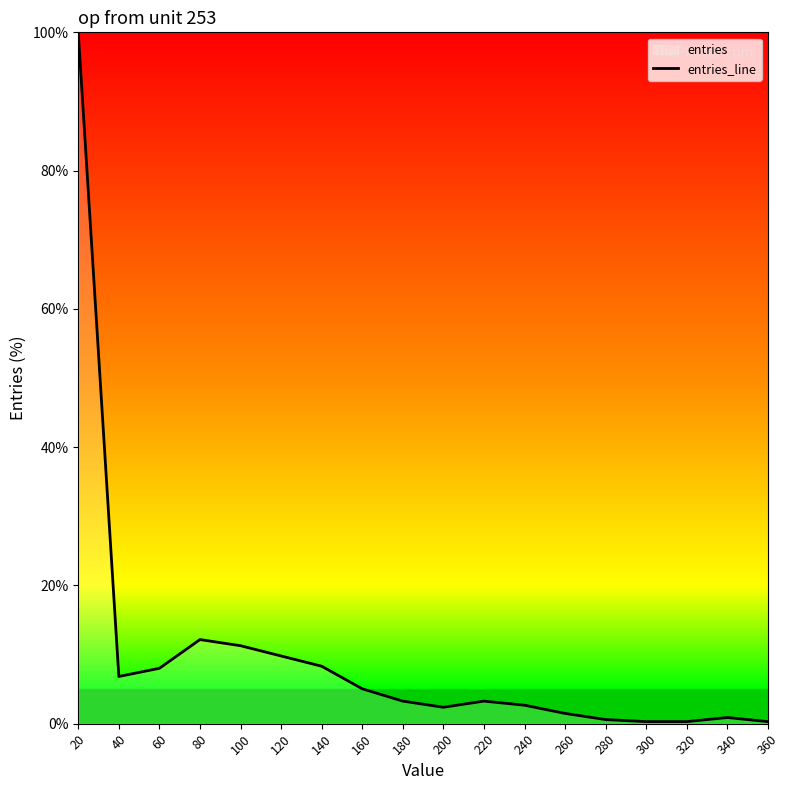

Is this an area chart (filled region under the line)?

No